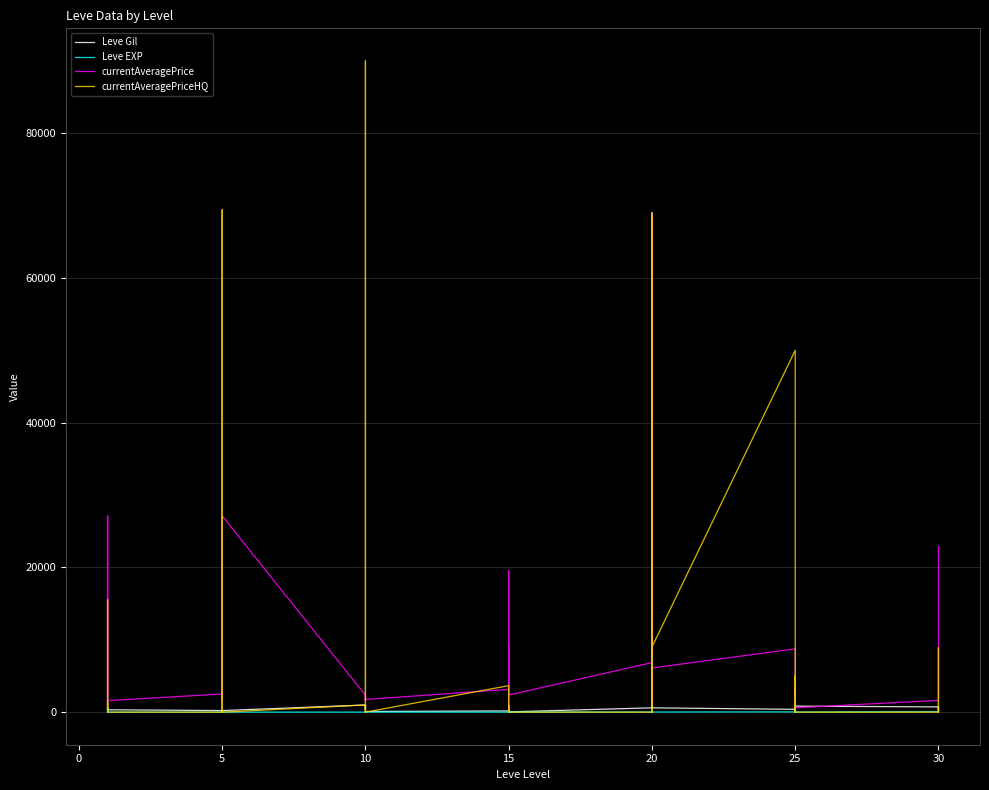

Where does the Leve Gil series first go above 430?

10